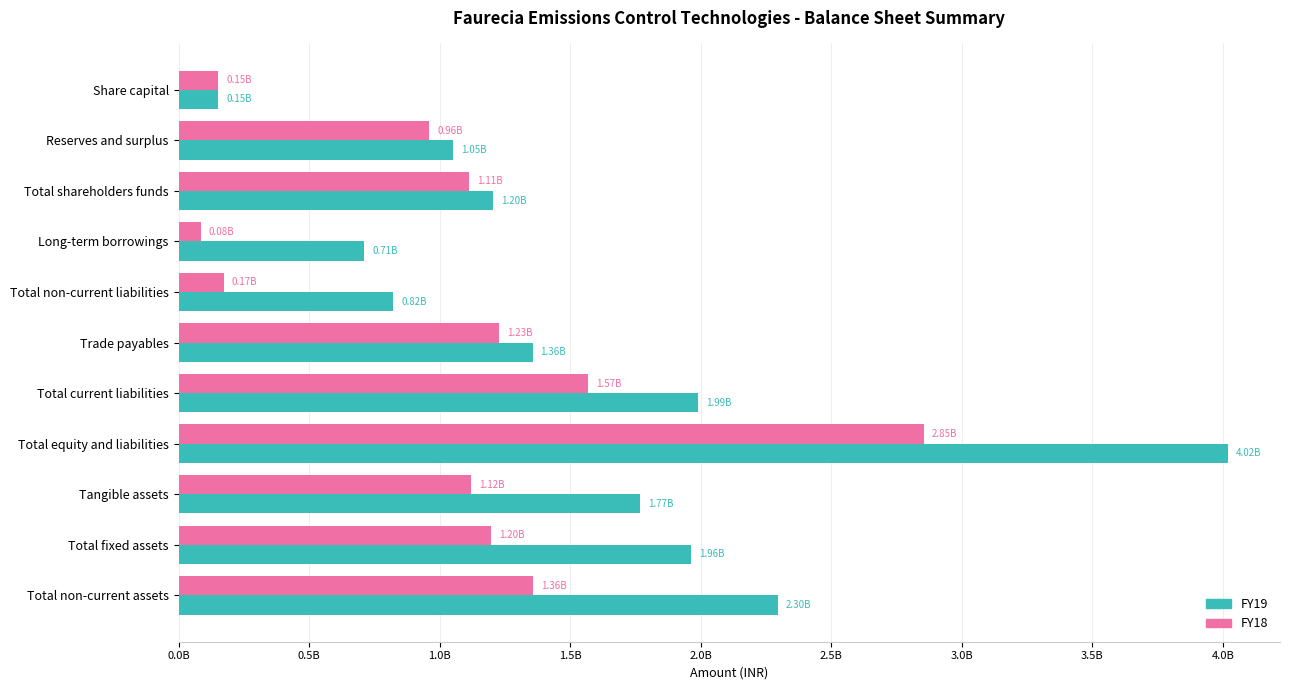

Which series has the largest range (max minus min)?

FY19